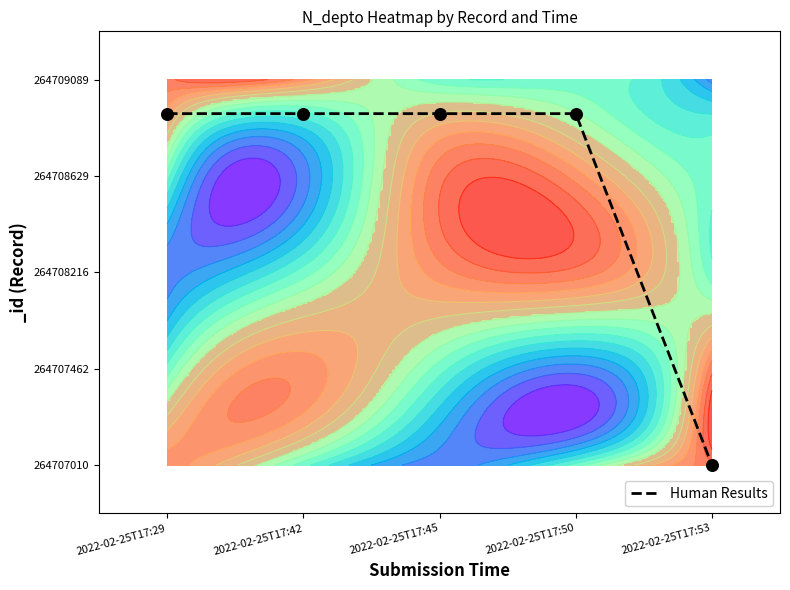

Reading left to right, extract all data points from this chart.

3.6	3.6	3.6	3.6	0.0